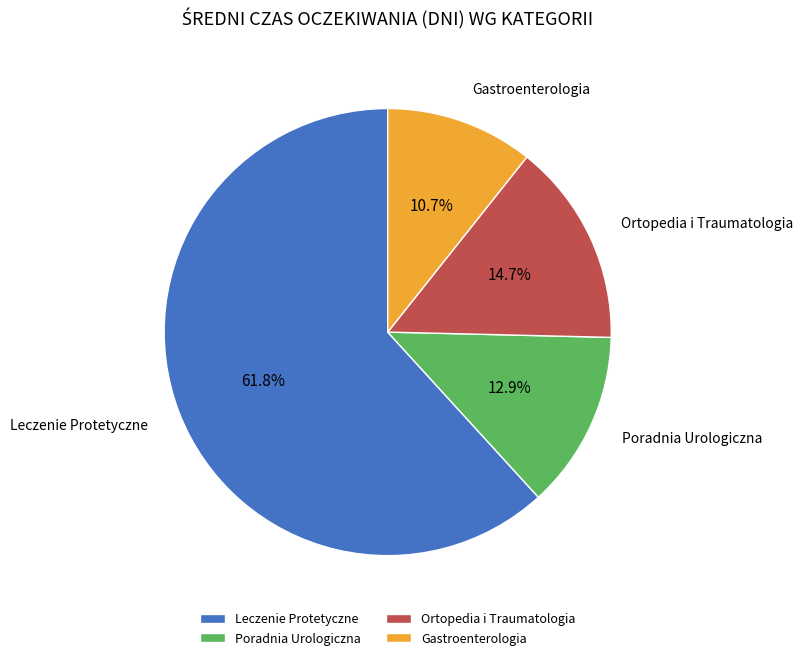

Approximately how many times larger is the value at Gastroenterologia compared to Ortopedia i Traumatologia?

0.7